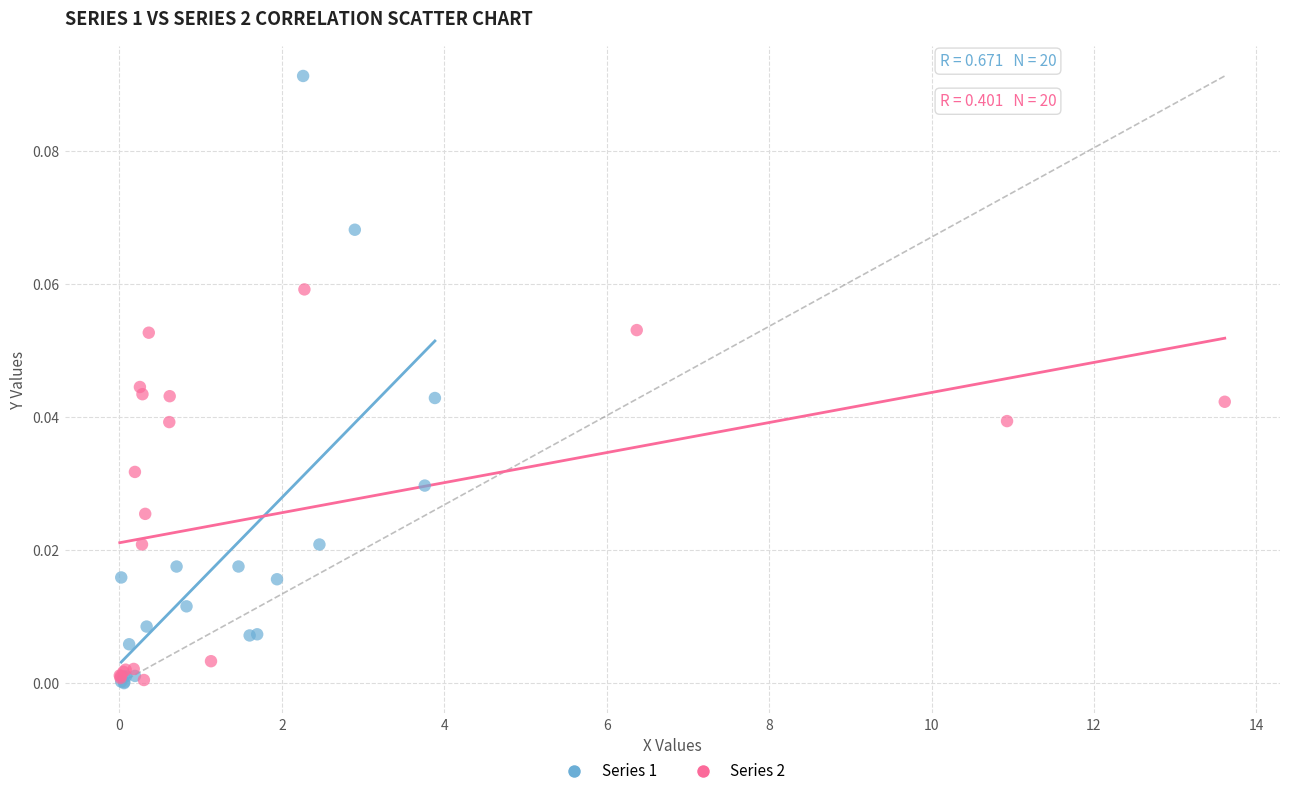

Which series has the largest Y range (max minus min)?

Series 1